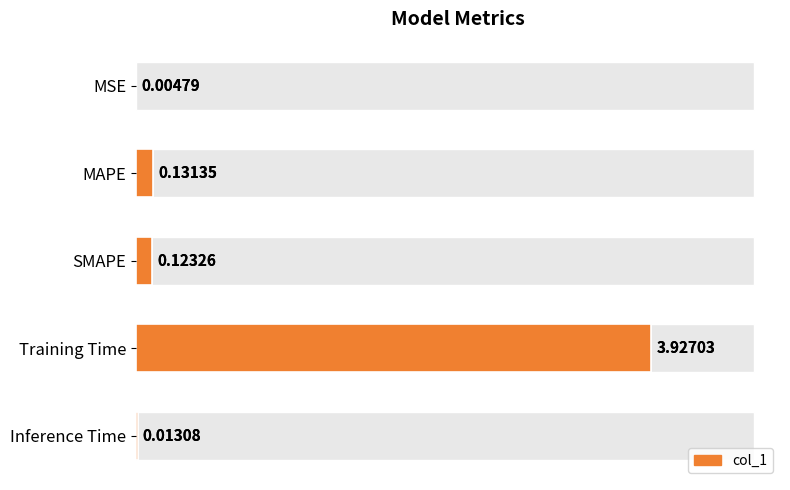

Is it true that the value at MSE is 0.0?

True